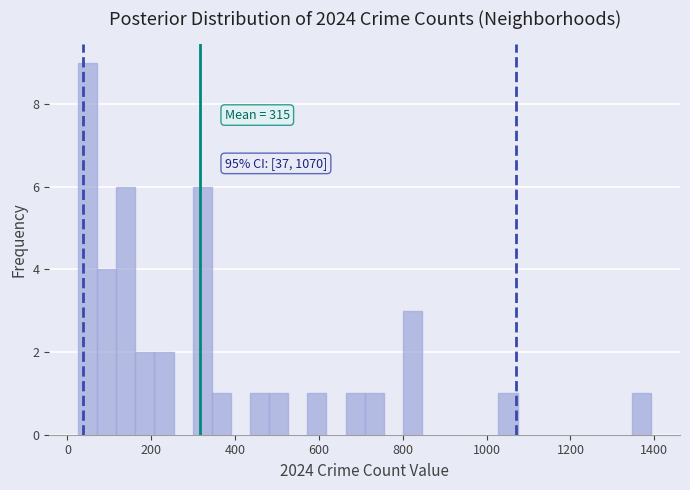

Around what value on the x-axis is the tallest bar? Give the approximate position of its centre, as read against the axis.

40